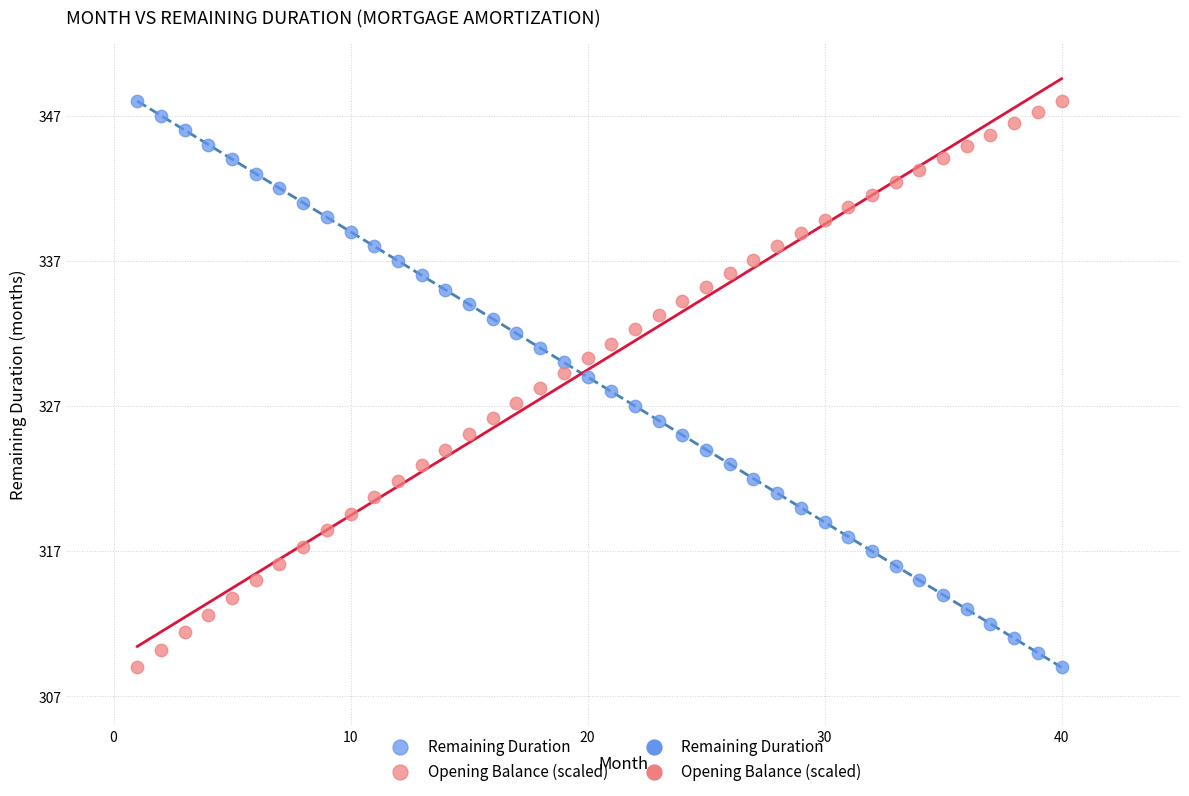

Across all data points, what is the range of X values (max minus min)?

39.0